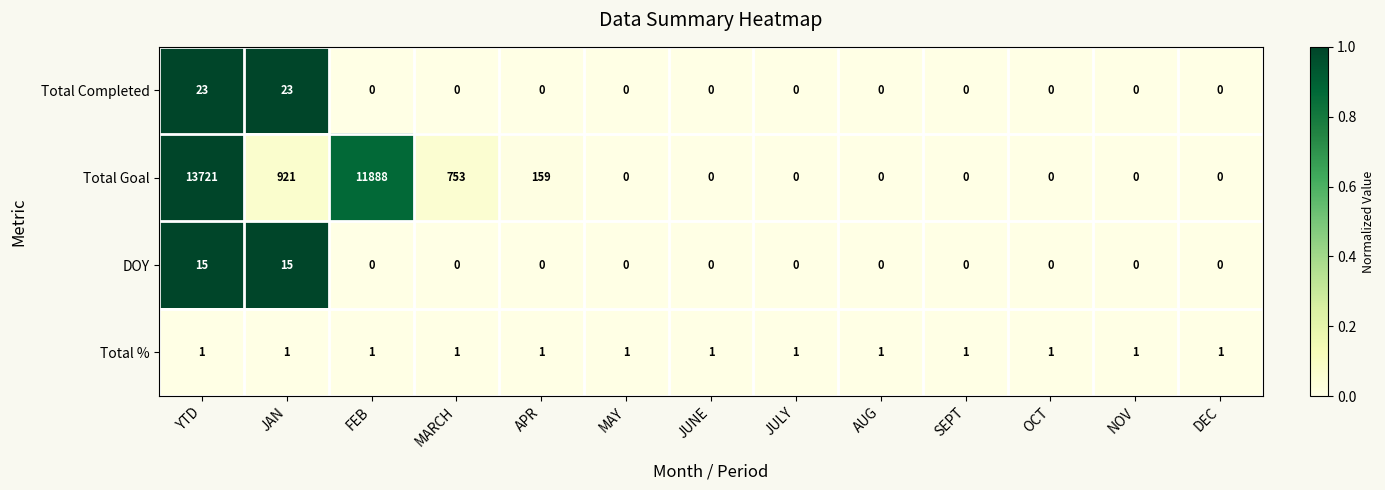

Which category has the highest value across all series?

YTD